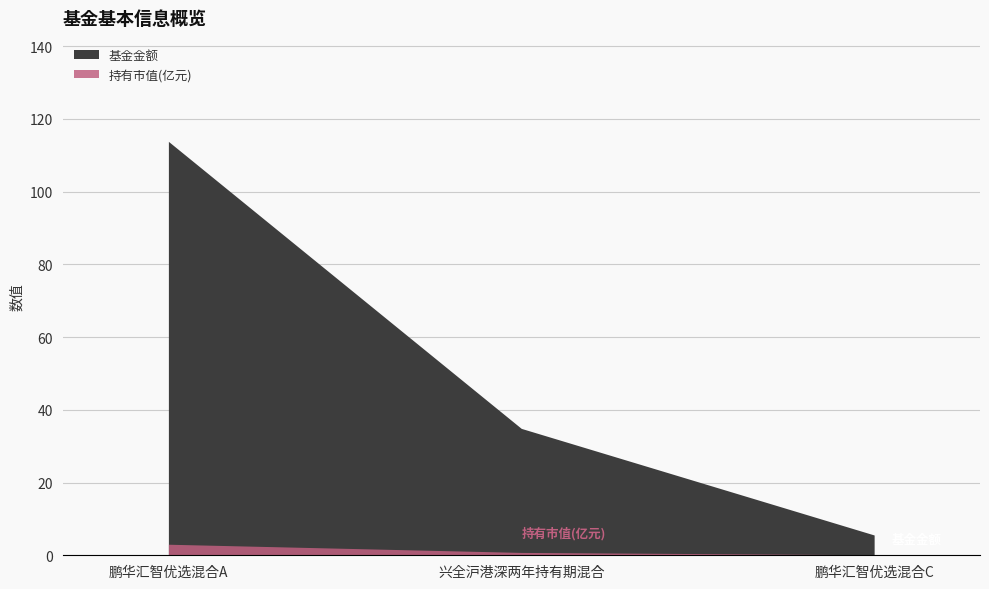

List the series in order of their peak value, highest first.

基金金额, 持有市值(亿元)